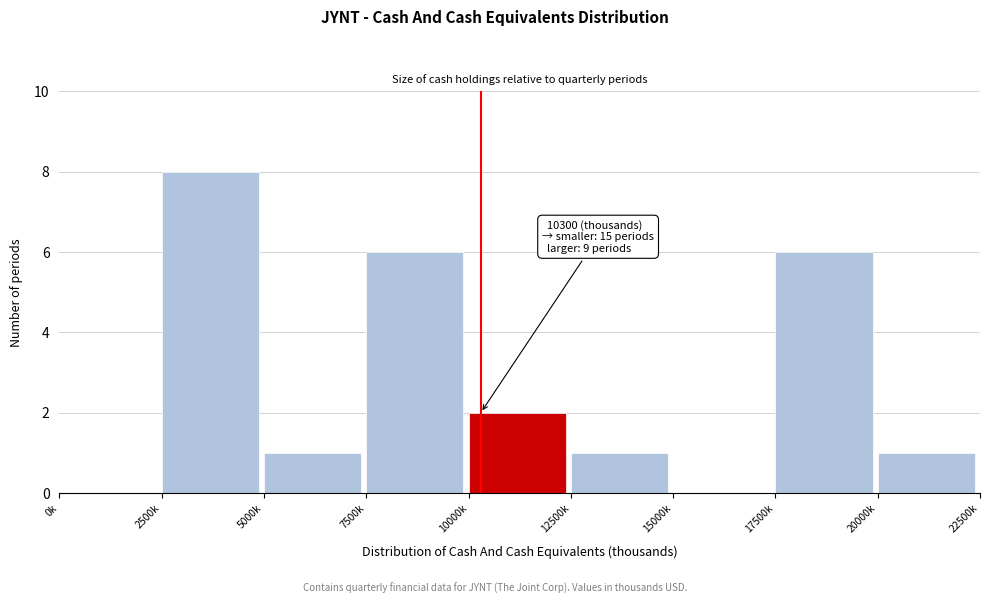

Reading left to right, list all the values displayed in this chart.

0k=0	2500k=8	5000k=1	7500k=6	10000k=2	12500k=1	15000k=0	17500k=6	20000k=1